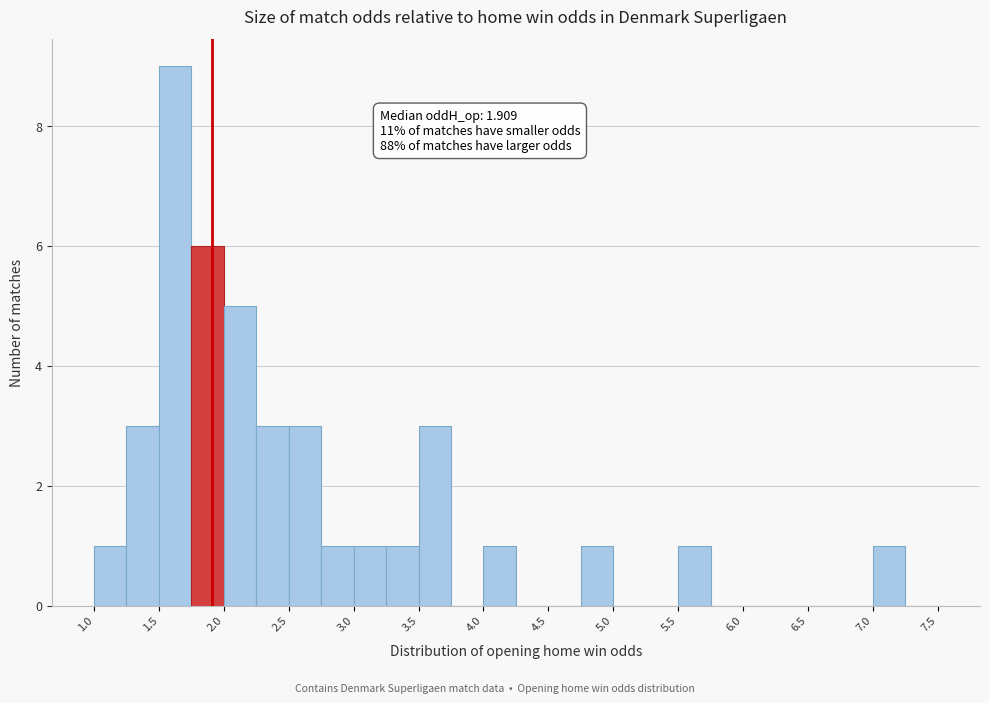

Over which range of the x-axis is the bar tallest?

1.50 to 1.75